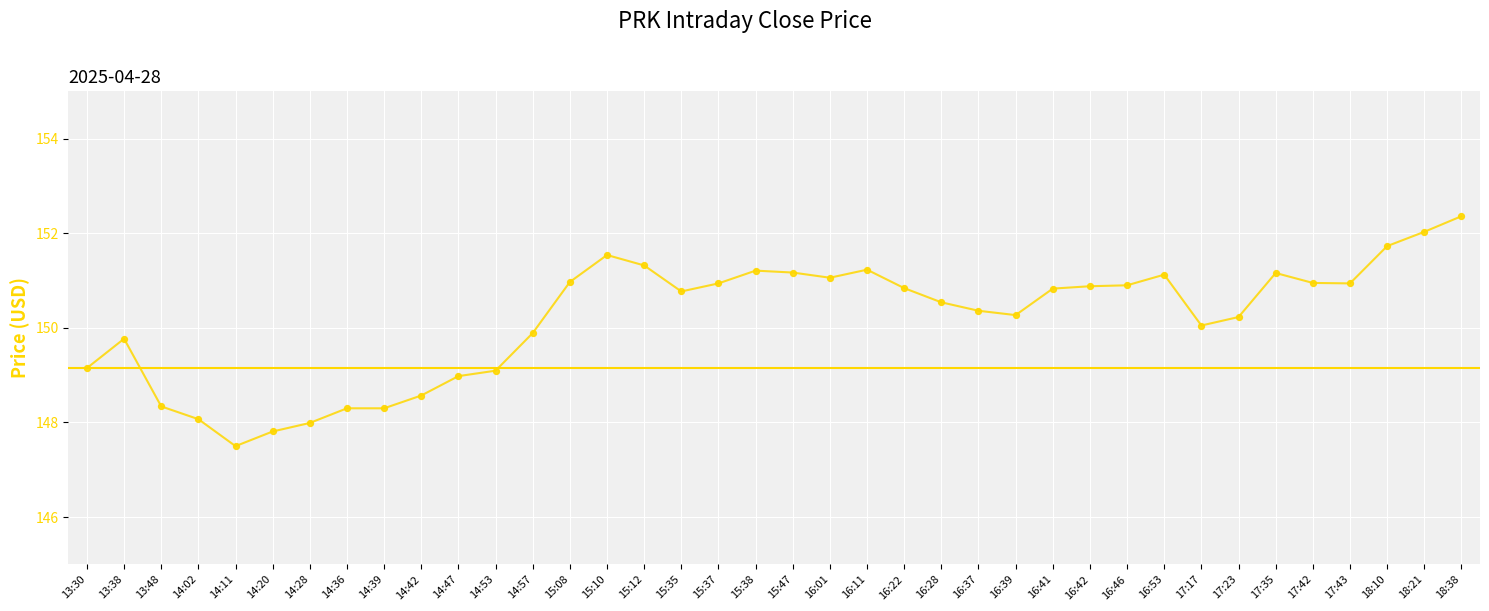

Which has a higher value, 17:23 or 13:38?

17:23